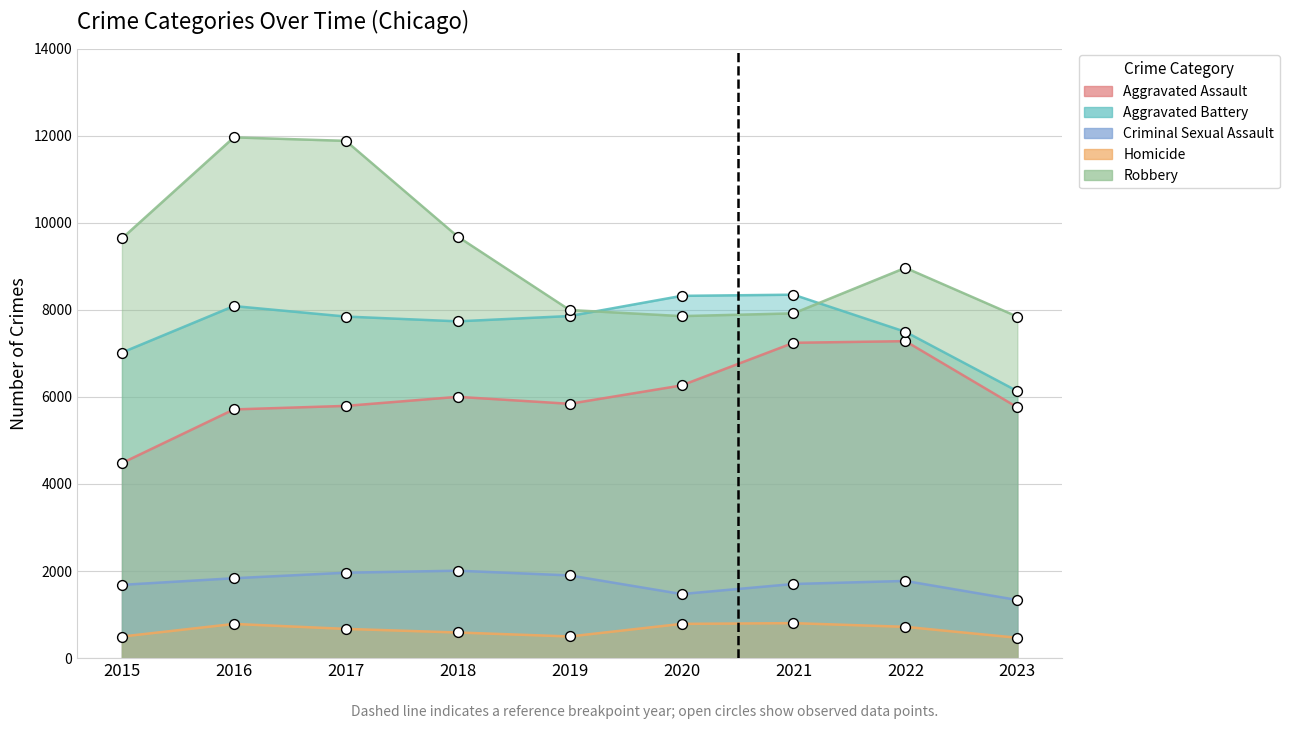

Which series has the largest total across all categories?

Robbery